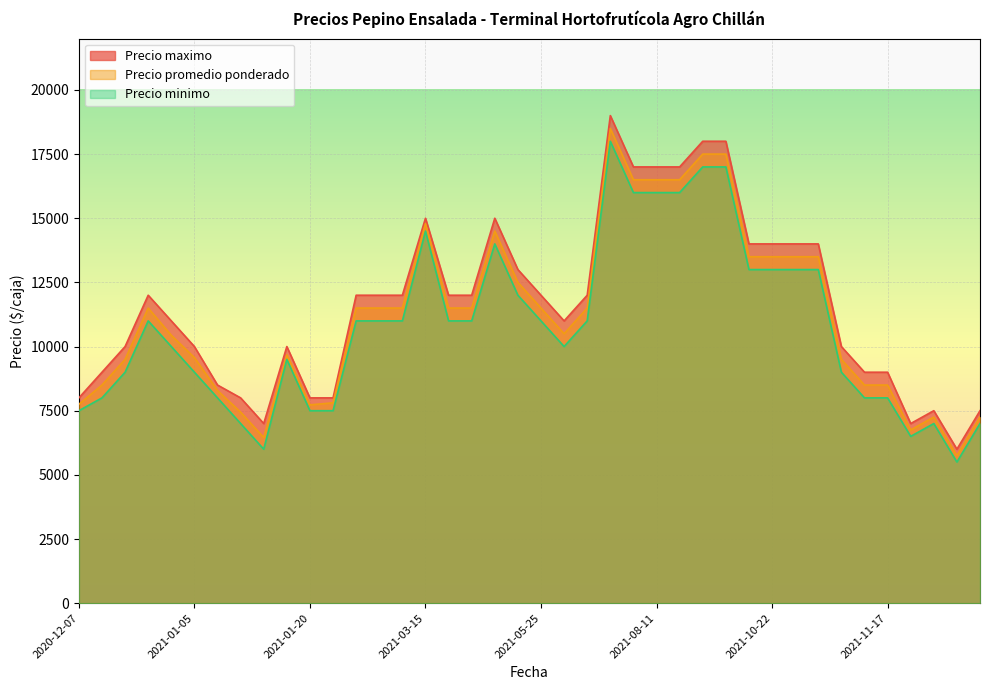

At how many categories does at least one series exceed 14368?

8